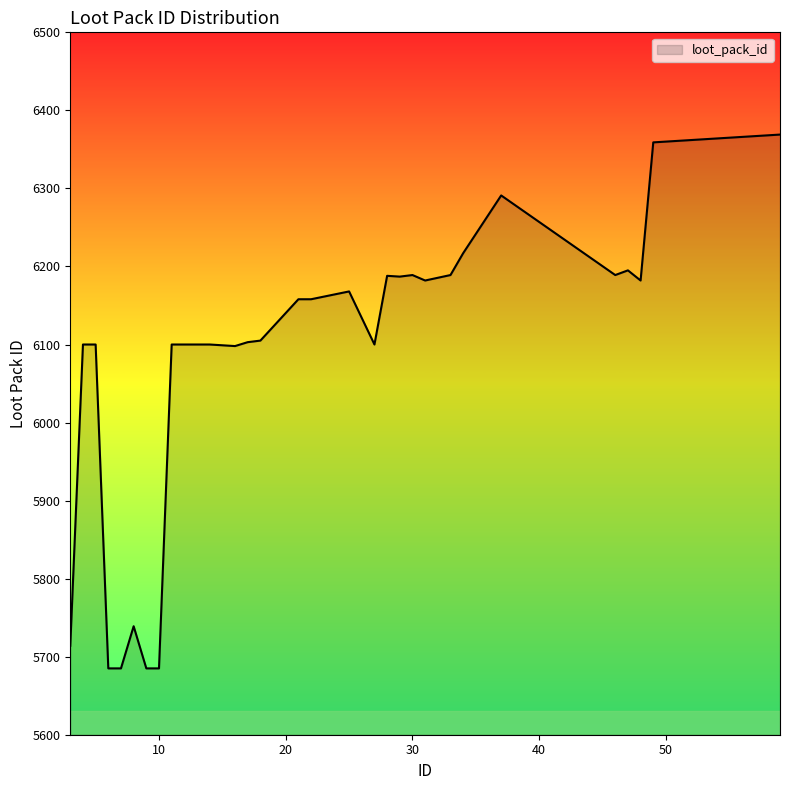

What is the minimum value shown in the chart?

5685